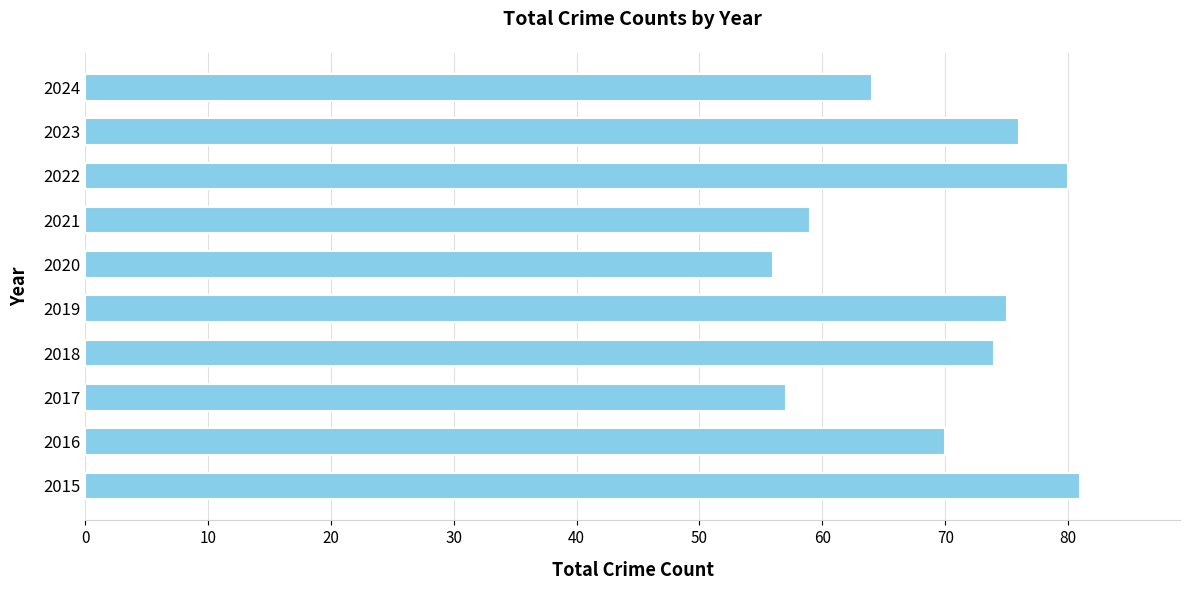

Count the number of data series in this chart.

1